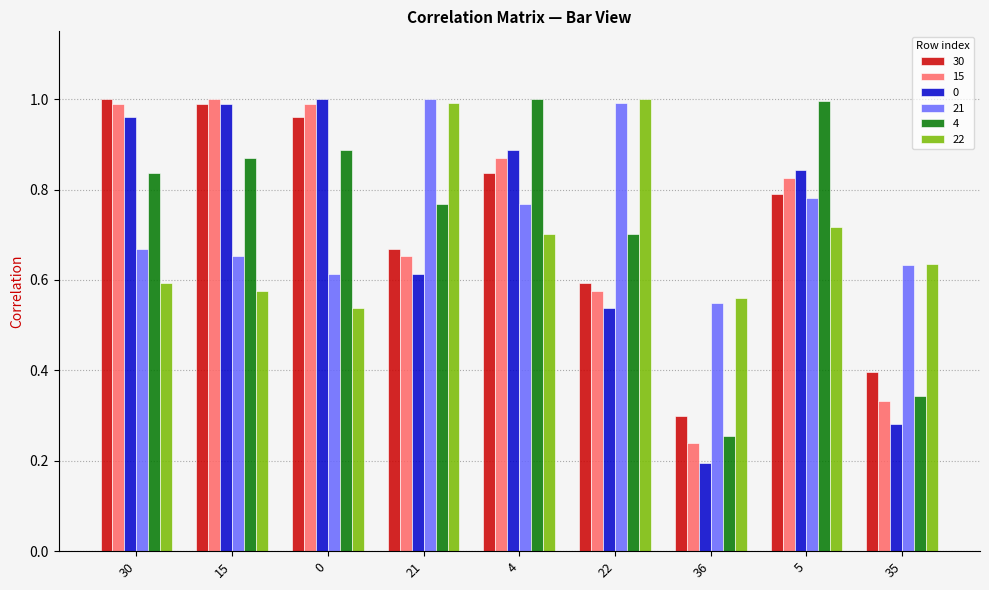

At which label does 30 reach its minimum?

36